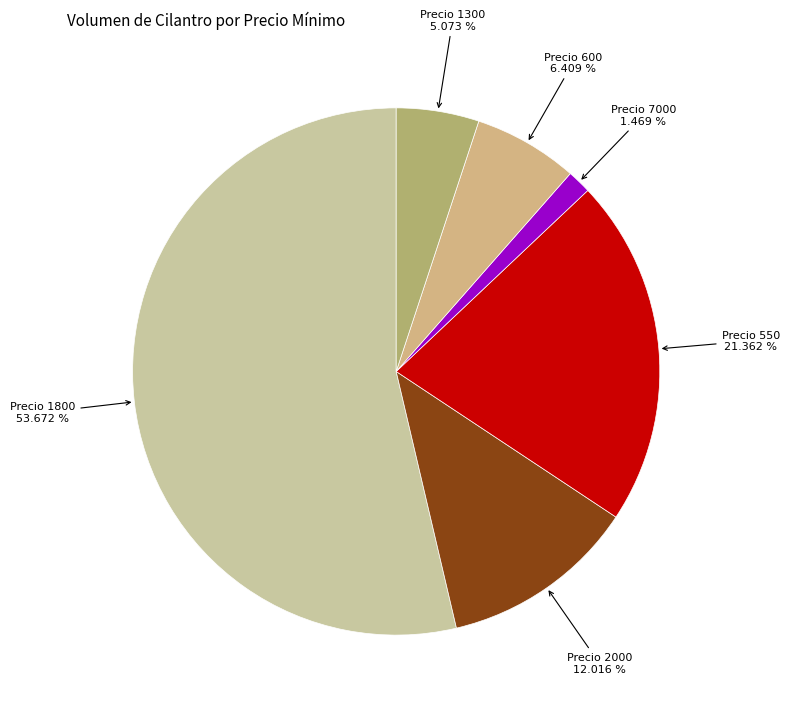

To the nearest percent, what is the difference between the largest and smallest slice percentages?

52%